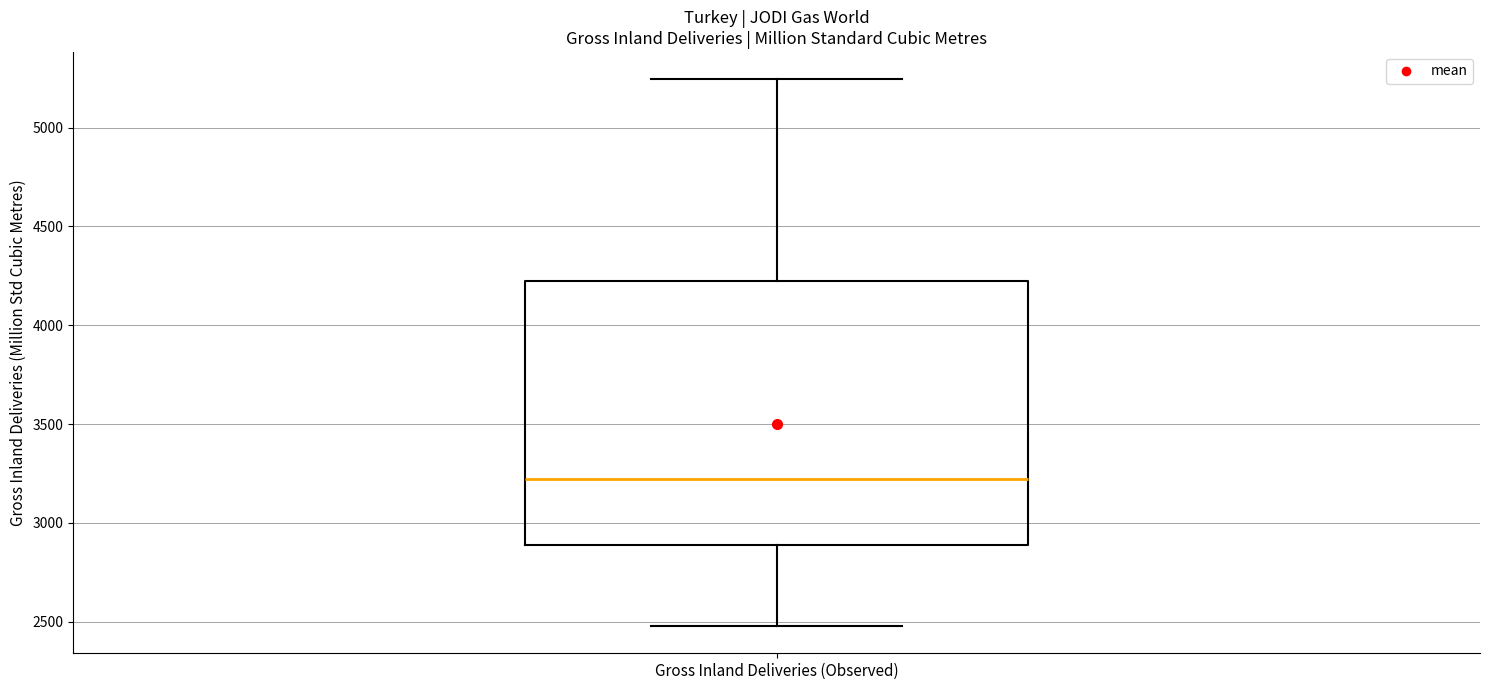

Transcribe this box plot: give where the median line is, the range the box spans, and where the two whiskers end, as read against the y-axis. The values are not printed on the chart, so give them approximately, as read against the axis.

median 3200, box 2900 to 4250, whiskers 2500 to 5250